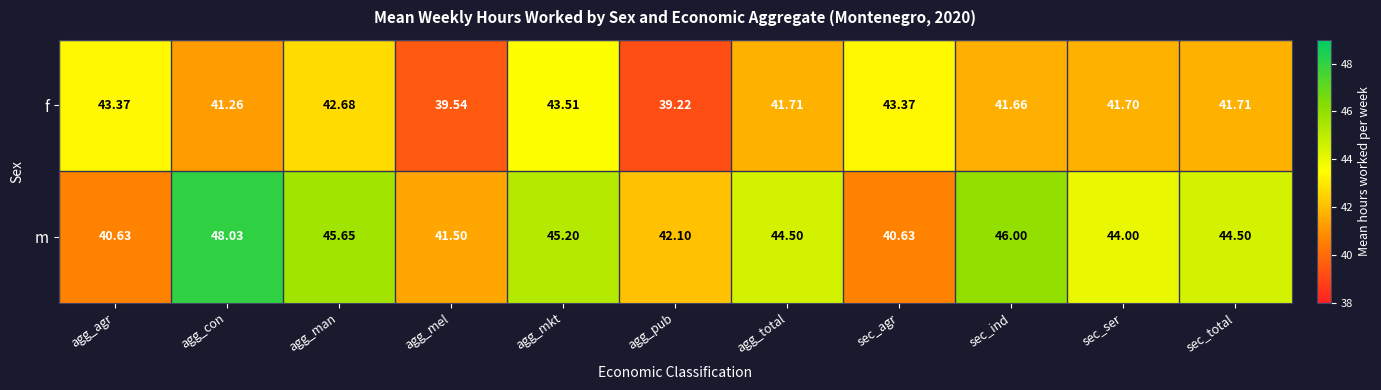

Which category has the highest value in the f series?

agg_mkt